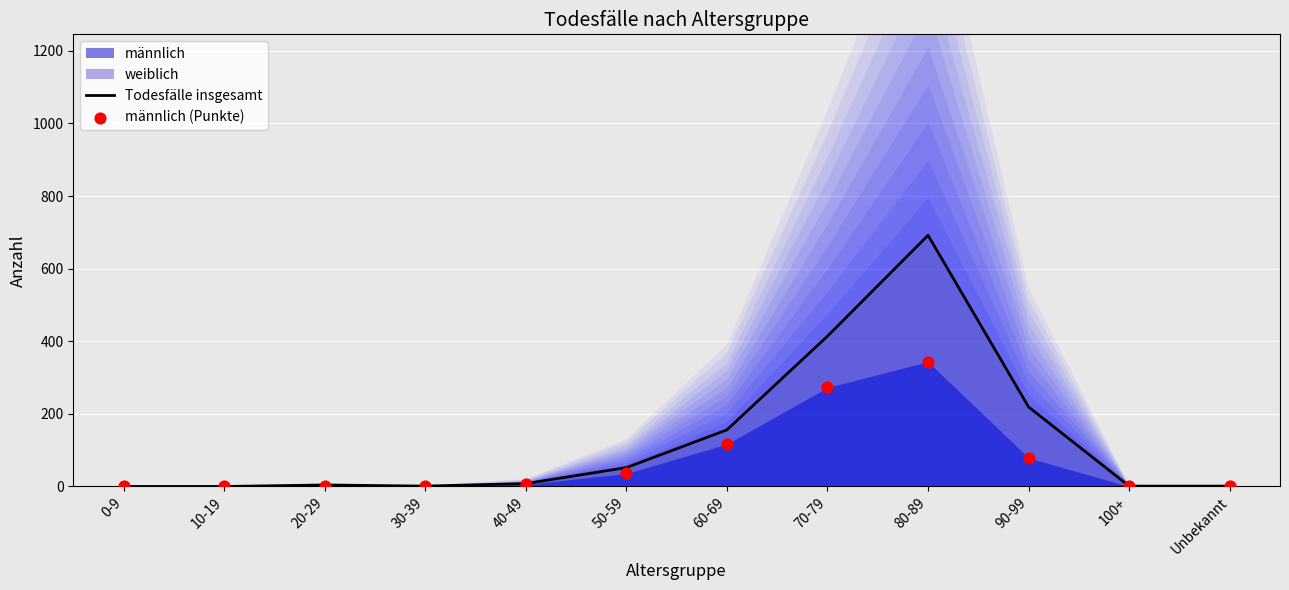

At how many categories does at least one series exceed 633?

1